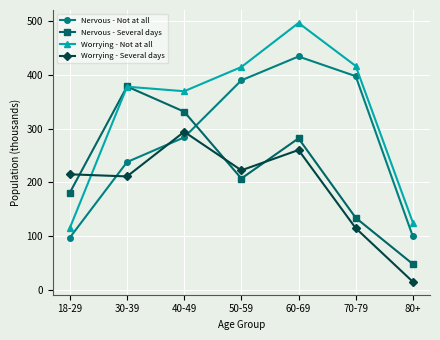

Rank the series by their maximum value, from highest to lowest.

Worrying - Not at all, Nervous - Not at all, Nervous - Several days, Worrying - Several days